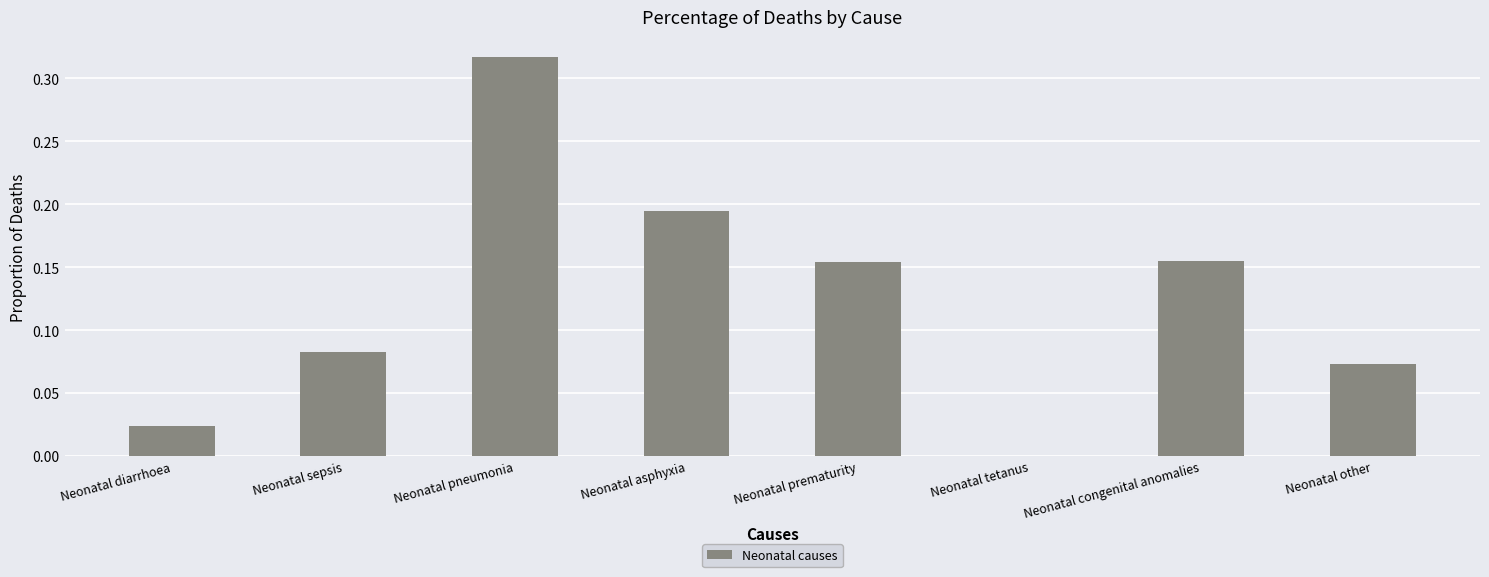

What is the sum of all values?

1.0